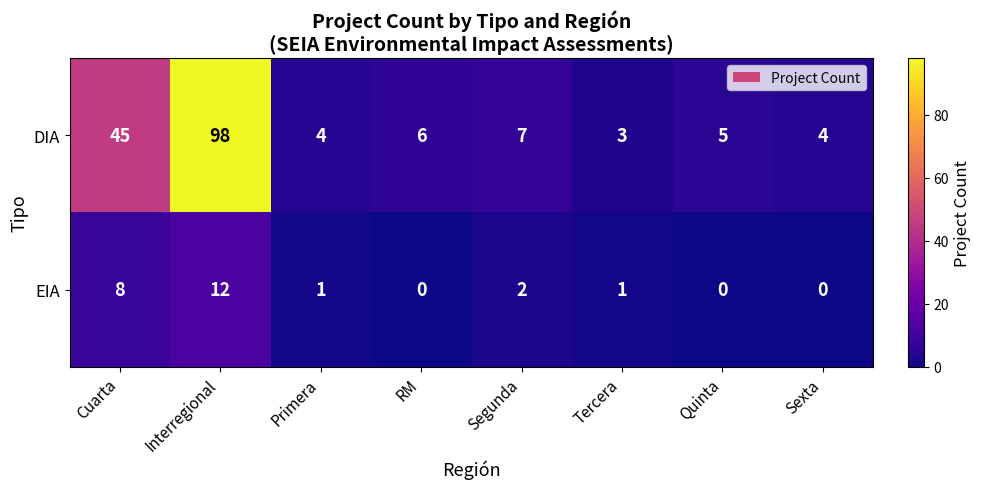

What is the approximate value of DIA at RM, to the nearest 10?

10